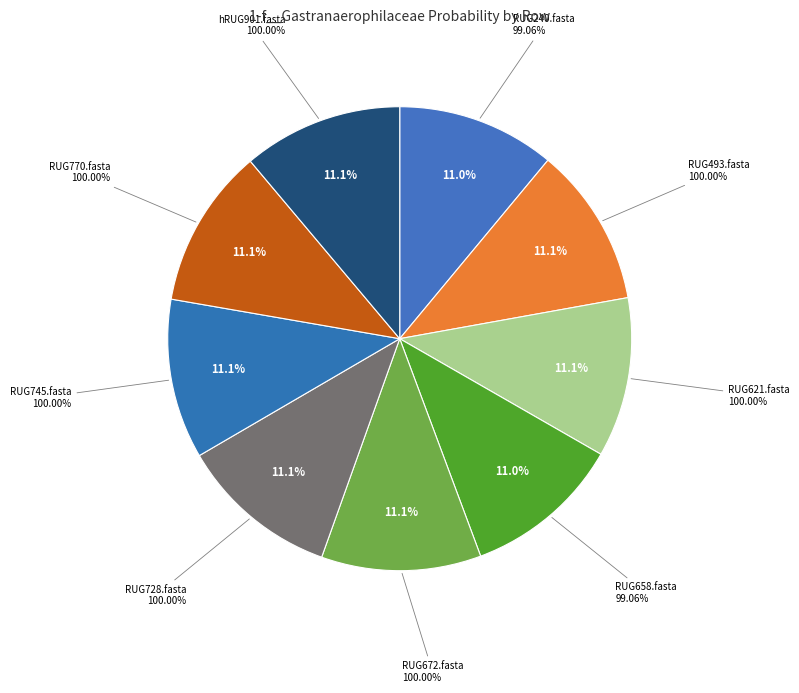

How many segments does this pie chart have?

9